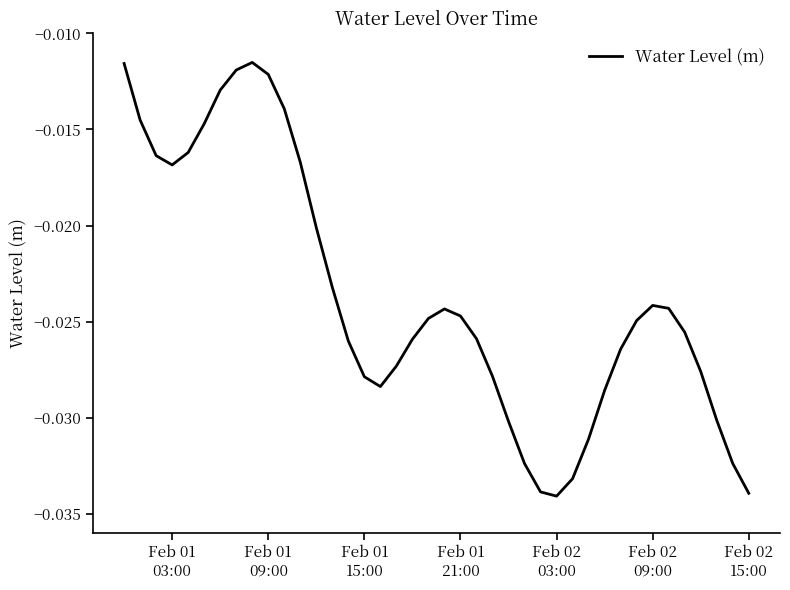

True or false: there are more than 0 points higher than both neighbors.

True